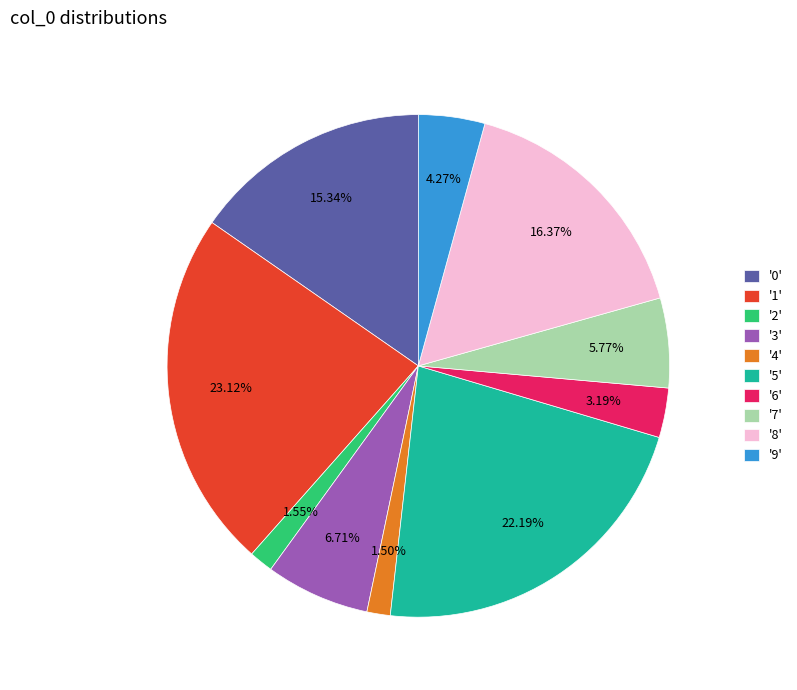

Does '9' account for over 50% of the chart?

No